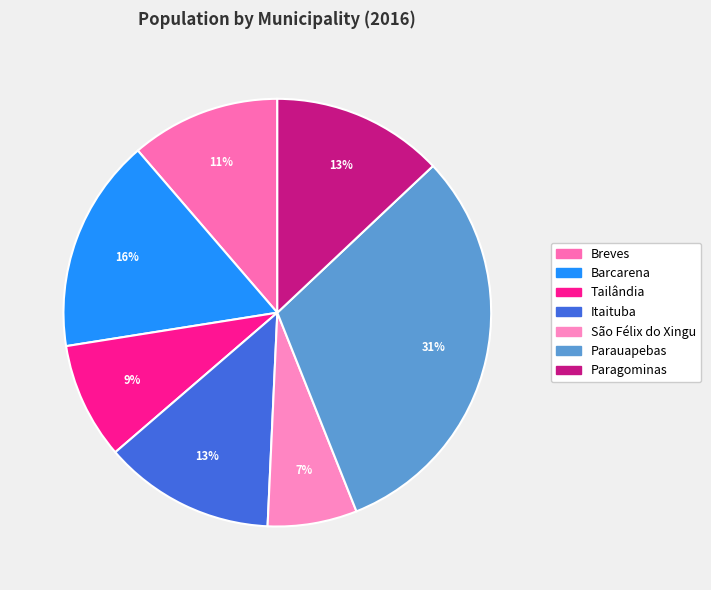

How many segments does this pie chart have?

7